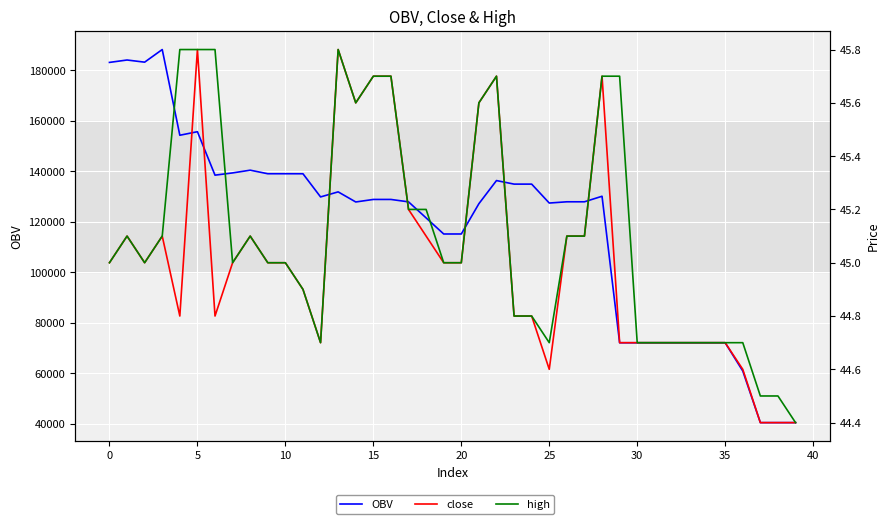

Is this an area chart (filled region under the line)?

No